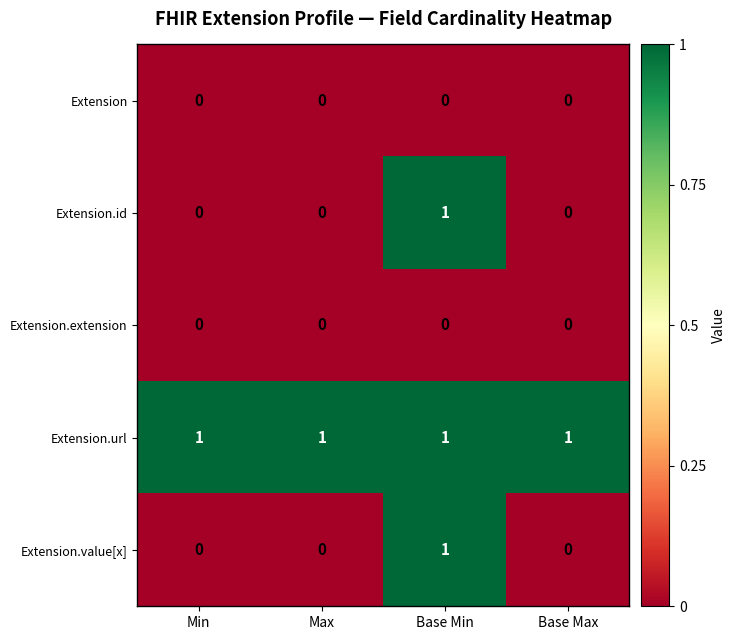

The value of Extension.url at Base Min is 0. True or false?

False